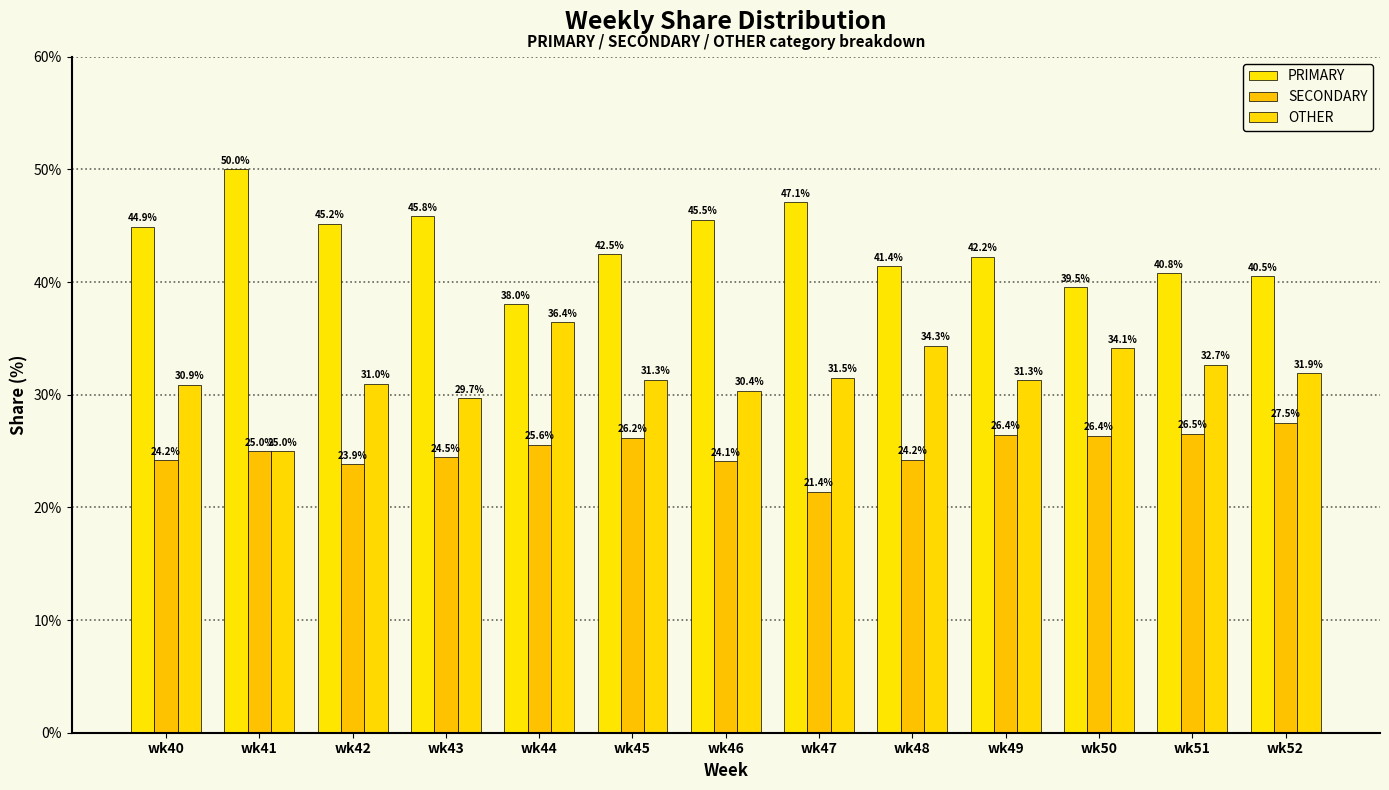

Reading right to left, what are all the values shown in this chart?

PRIMARY: wk52=40.5	wk51=40.8	wk50=39.5	wk49=42.2	wk48=41.4	wk47=47.1	wk46=45.5	wk45=42.5	wk44=38.0	wk43=45.8	wk42=45.2	wk41=50.0	wk40=44.9
SECONDARY: wk52=27.5	wk51=26.5	wk50=26.4	wk49=26.4	wk48=24.2	wk47=21.4	wk46=24.1	wk45=26.2	wk44=25.6	wk43=24.5	wk42=23.9	wk41=25.0	wk40=24.2
OTHER: wk52=31.9	wk51=32.7	wk50=34.1	wk49=31.3	wk48=34.3	wk47=31.5	wk46=30.4	wk45=31.3	wk44=36.4	wk43=29.7	wk42=31.0	wk41=25.0	wk40=30.9